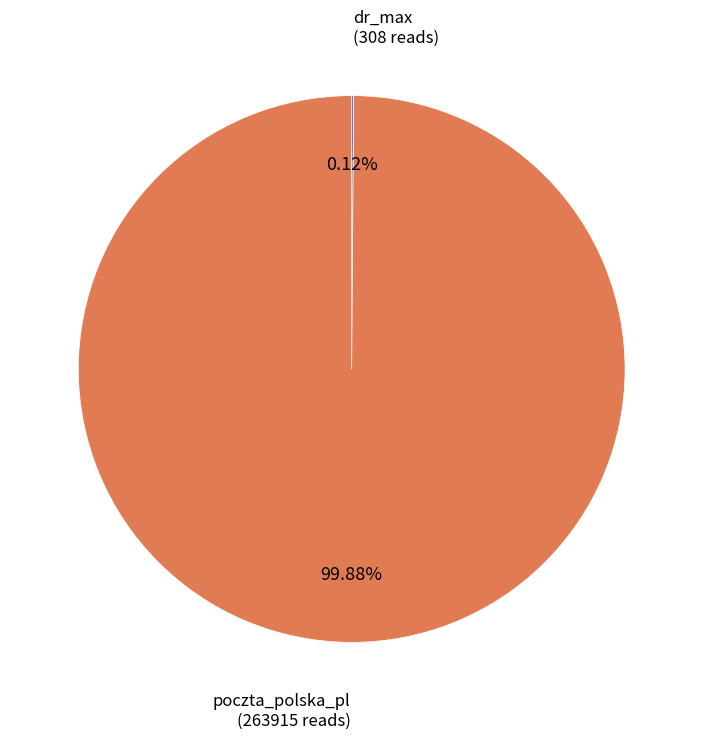

Does any single category account for the majority?

Yes